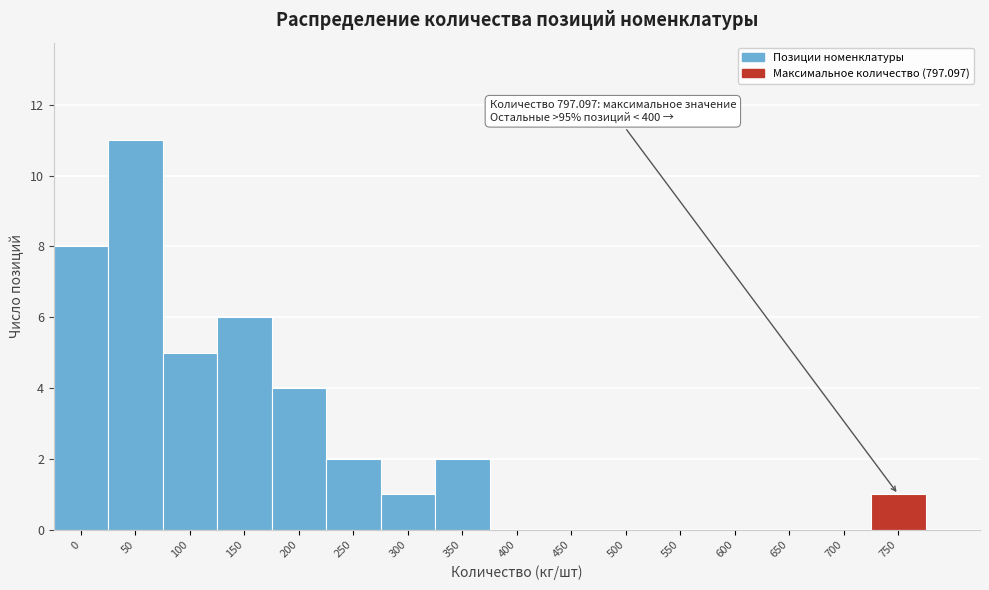

What is the maximum value shown in the chart?

11